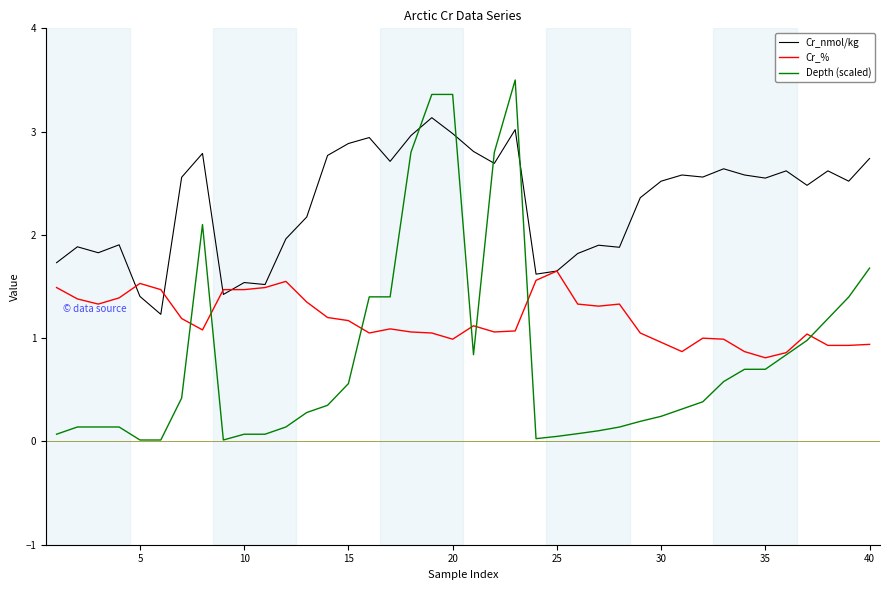

Rank the series by their maximum value, from highest to lowest.

Depth (scaled), Cr_nmol/kg, Cr_%